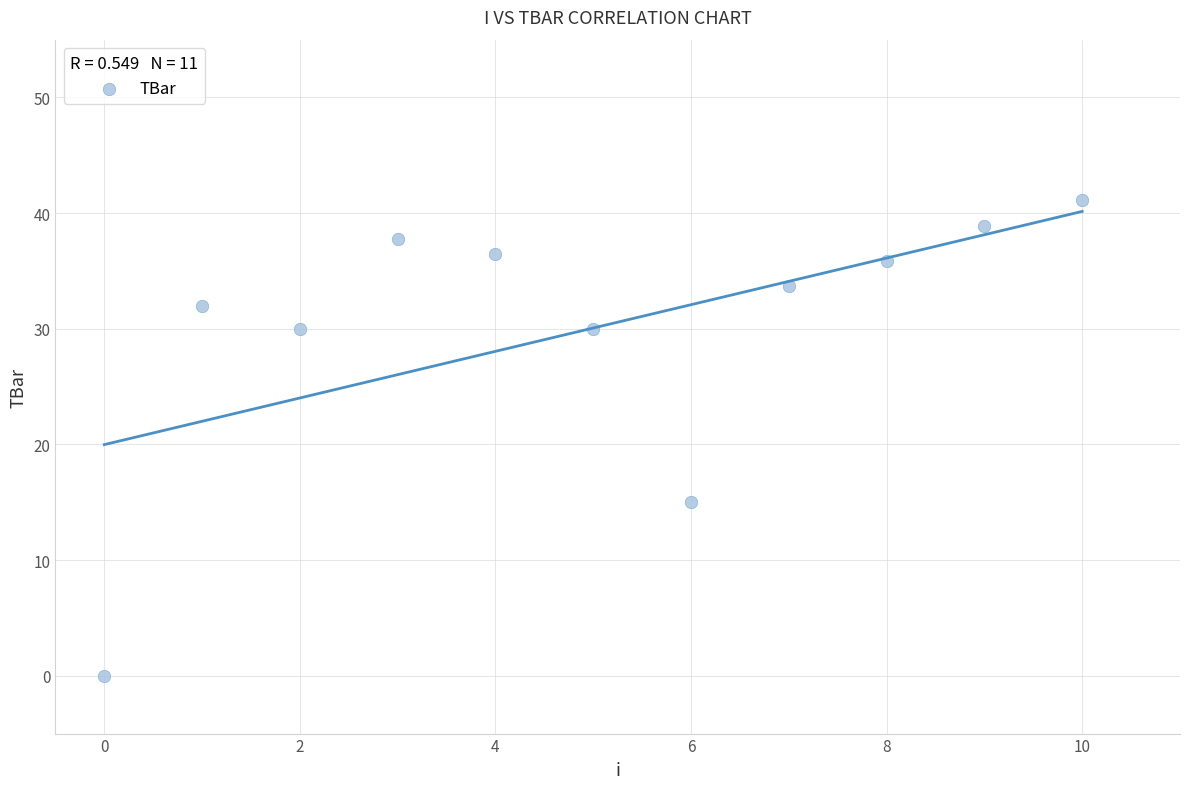

What is the range of Y values (max minus min)?

41.2